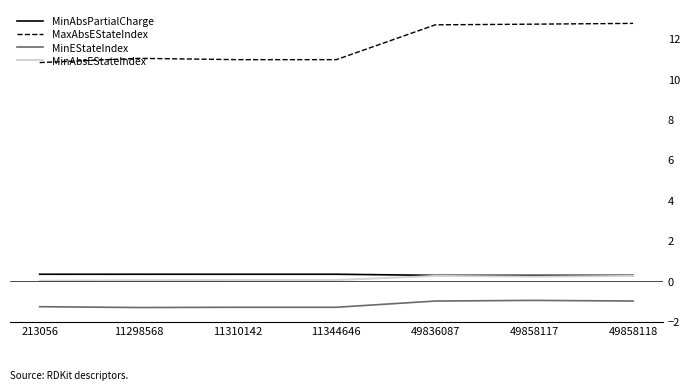

Which series changed the most between 11344646 and 49836087?

MaxAbsEStateIndex